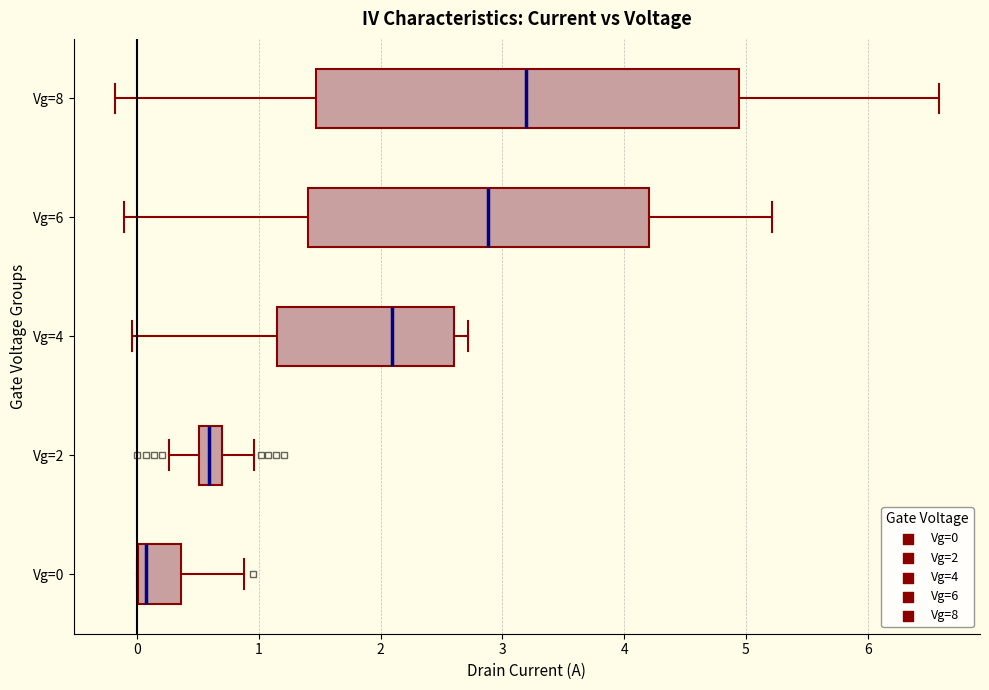

Which box has the furthest to the right median line?

Vg=8